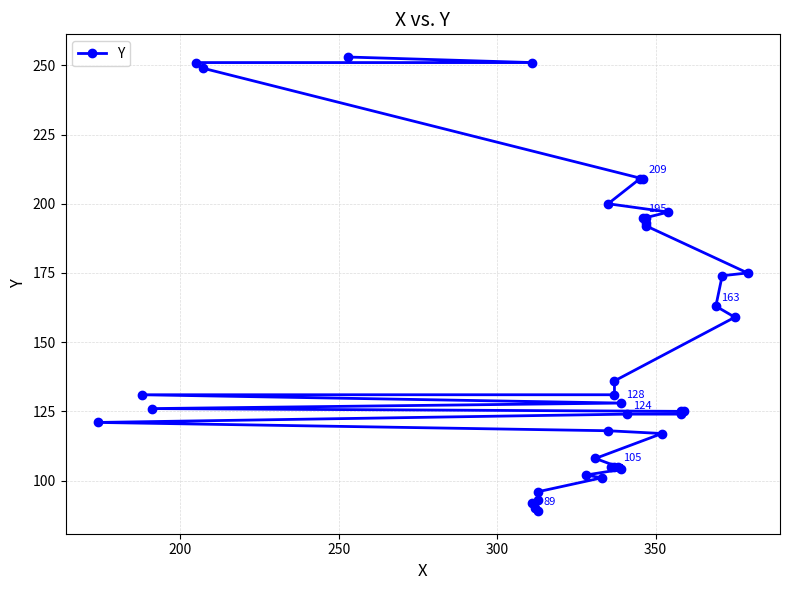

What is the sum of all values?

5961